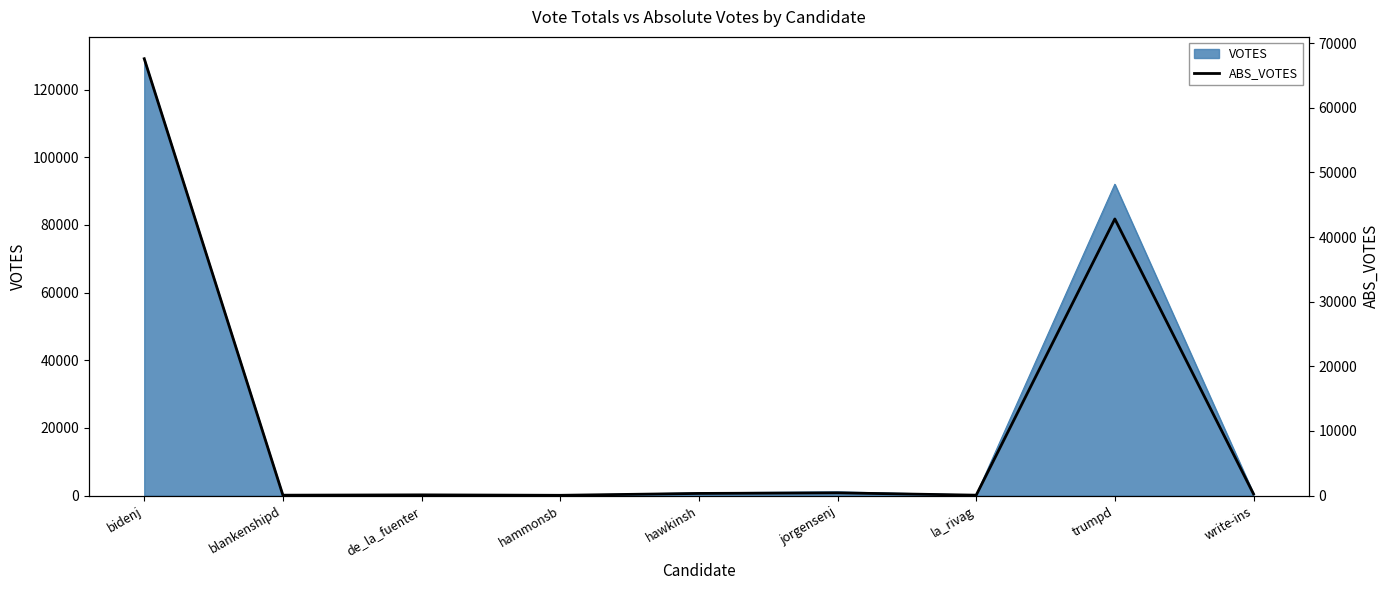

Between jorgensenj and trumpd, which is larger?

trumpd